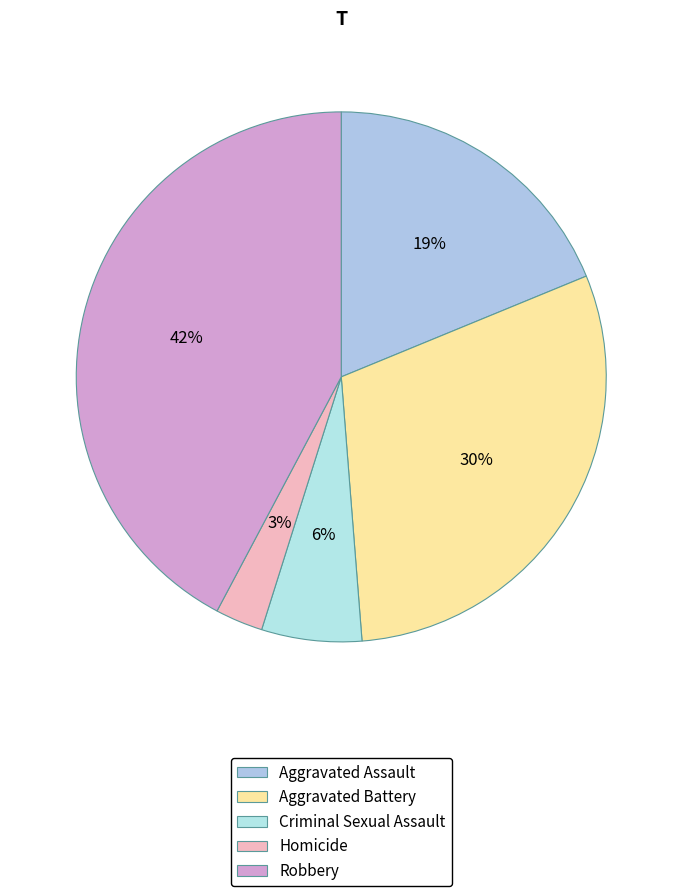

How many segments does this pie chart have?

5